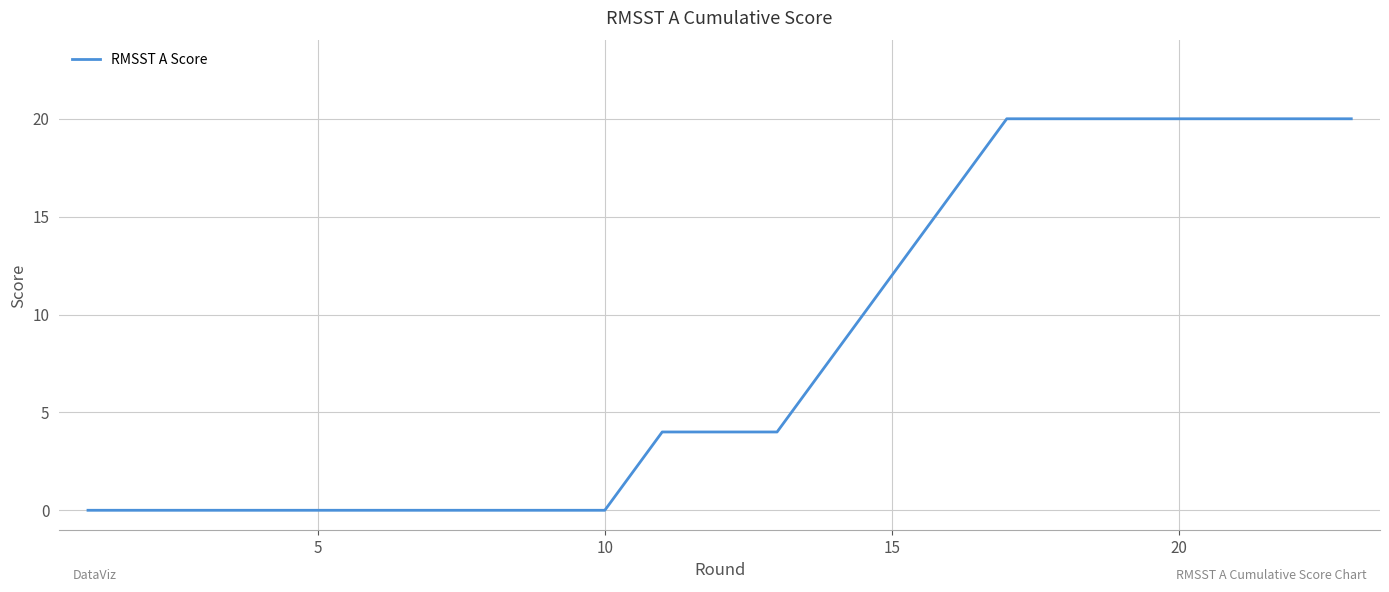

What is the difference between the maximum and minimum values?

20